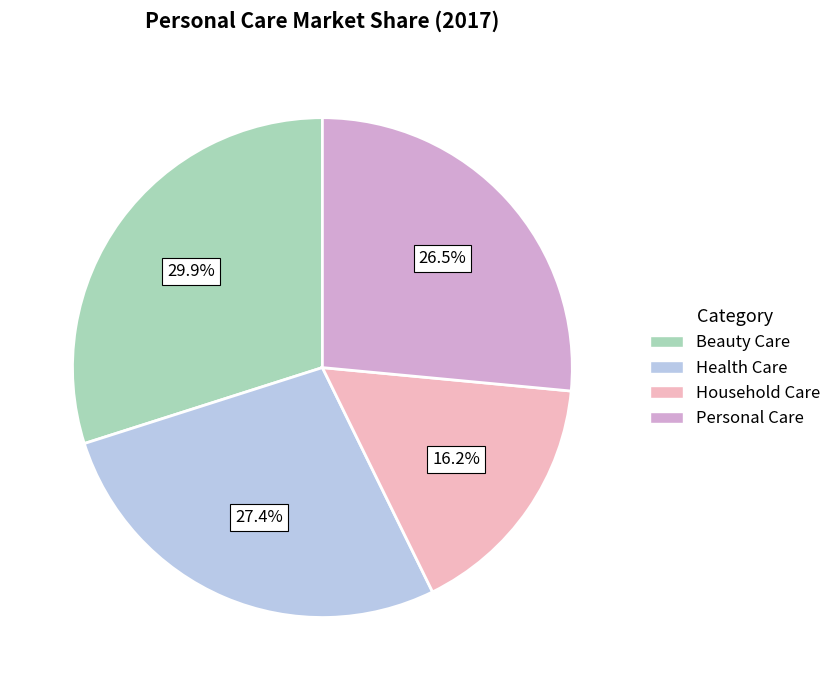

Is Household Care the majority of the pie?

No